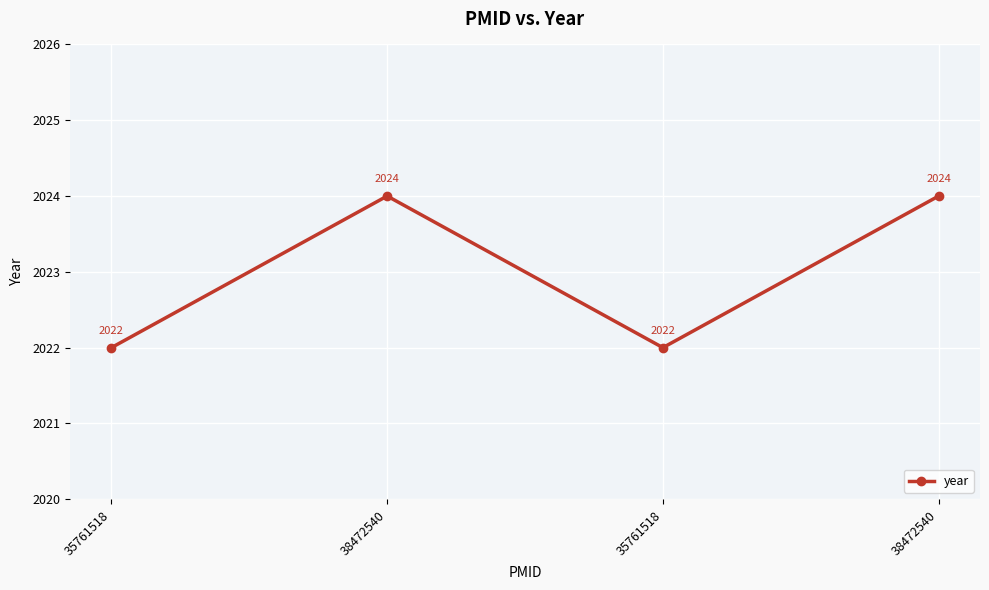

Which category has the highest value across all series?

38472540